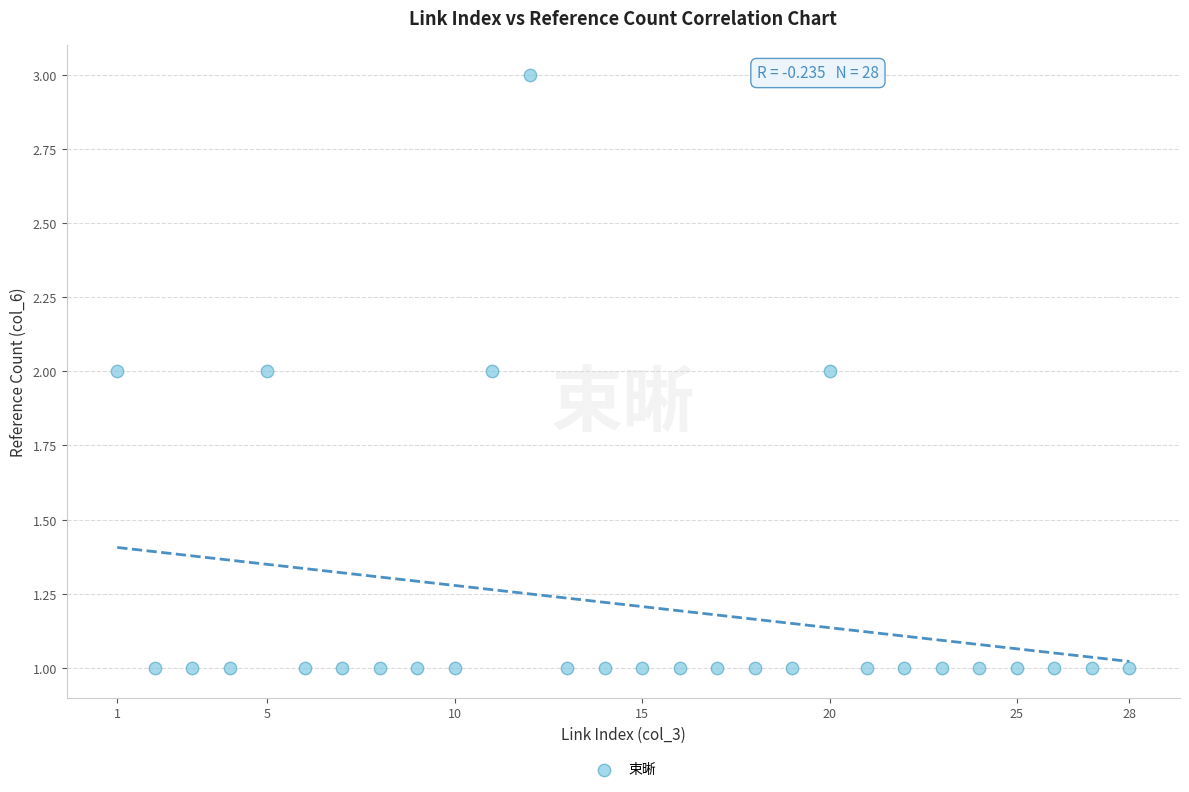

List the coordinates of all points as (Y, X) pairs, reading left to right.

(2, 1)  (1, 2)  (1, 3)  (1, 4)  (2, 5)  (1, 6)  (1, 7)  (1, 8)  (1, 9)  (1, 10)  (2, 11)  (3, 12)  (1, 13)  (1, 14)  (1, 15)  (1, 16)  (1, 17)  (1, 18)  (1, 19)  (2, 20)  (1, 21)  (1, 22)  (1, 23)  (1, 24)  (1, 25)  (1, 26)  (1, 27)  (1, 28)